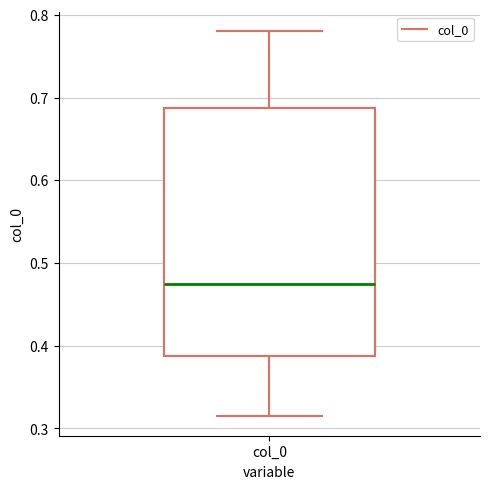

Read this box plot against the y-axis: the position of the median line, the range covered by the box, and the ends of both whiskers. The values are not printed on the chart, so give them approximately, as read against the axis.

median 0.47, box 0.39 to 0.69, whiskers 0.31 to 0.78